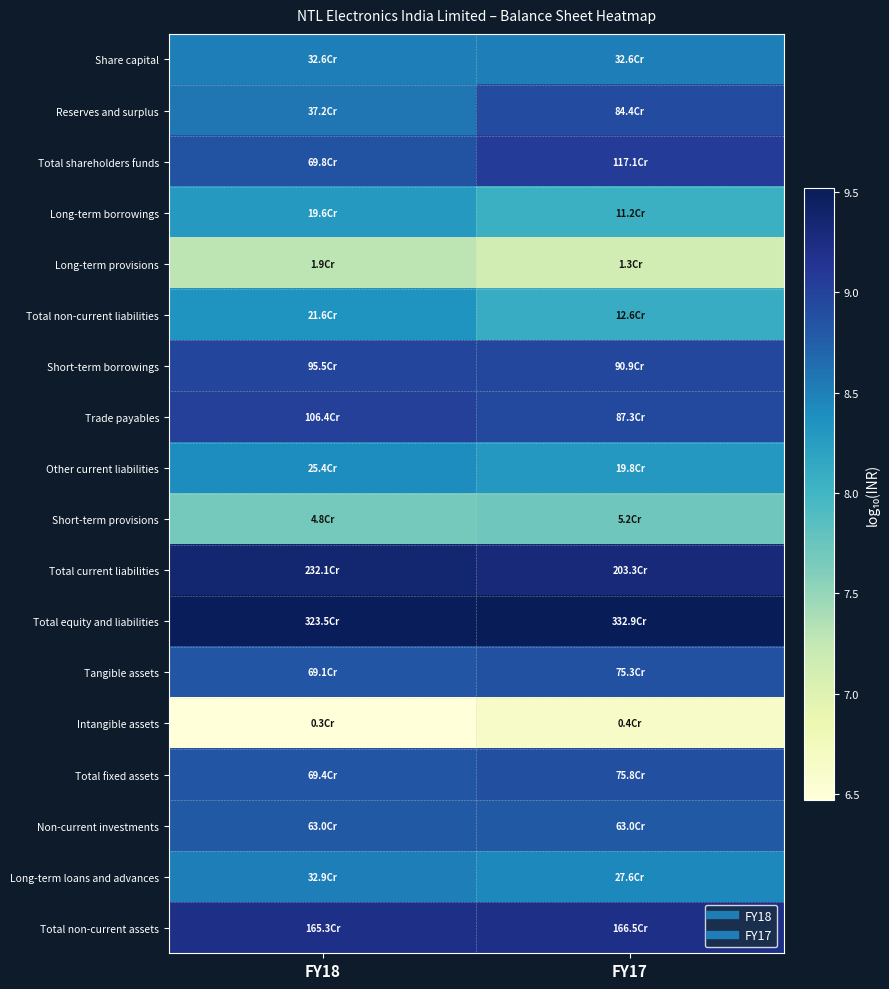

Rank the series by their maximum value, from highest to lowest.

Total equity and liabilities, Total current liabilities, Total non-current assets, Total shareholders funds, Trade payables, Short-term borrowings, Reserves and surplus, Total fixed assets, Tangible assets, Non-current investments, Long-term loans and advances, Share capital, Other current liabilities, Total non-current liabilities, Long-term borrowings, Short-term provisions, Long-term provisions, Intangible assets